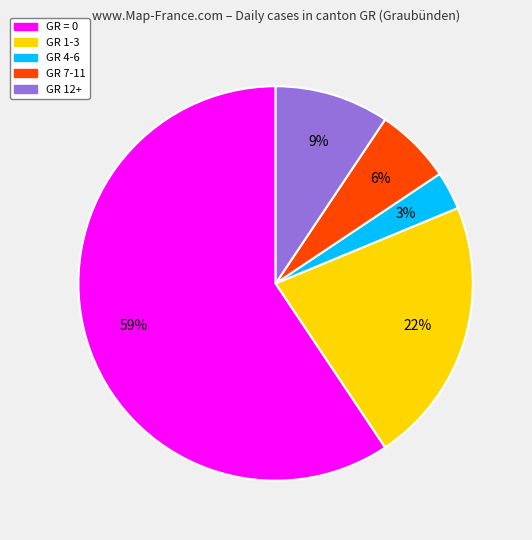

To the nearest percent, what percentage of the pie is GR 4-6?

3%